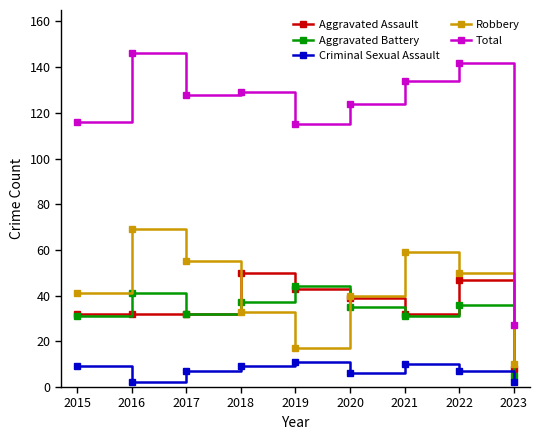

What is the difference between the Total values at 2018 and 2015?

13